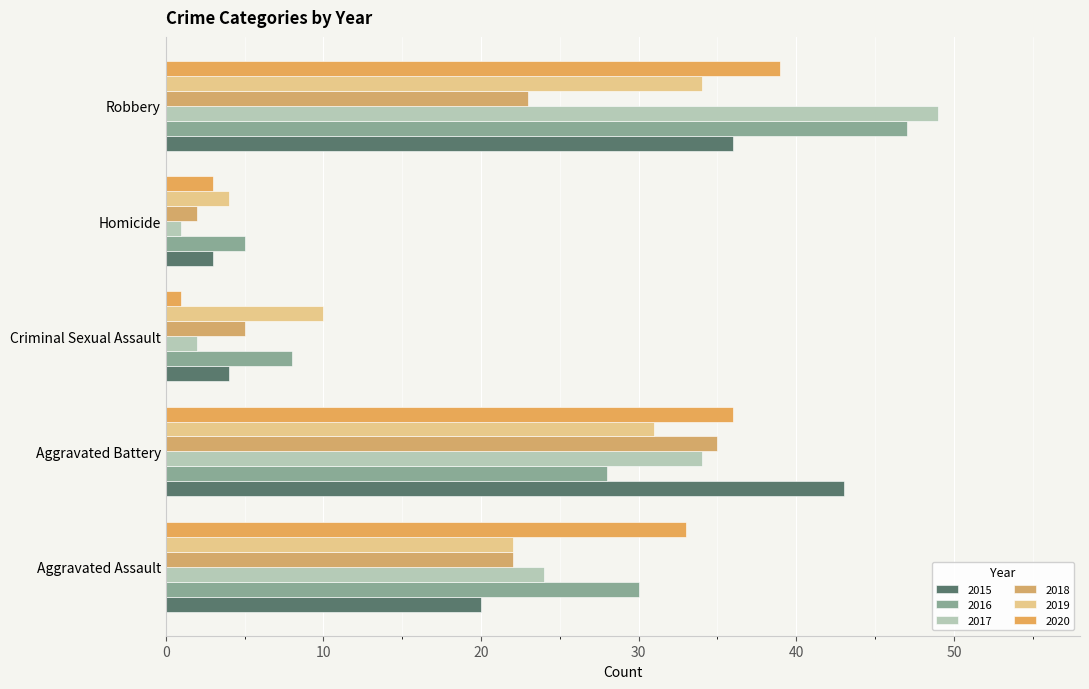

Is it true that 2016 equals 2 at Criminal Sexual Assault?

False